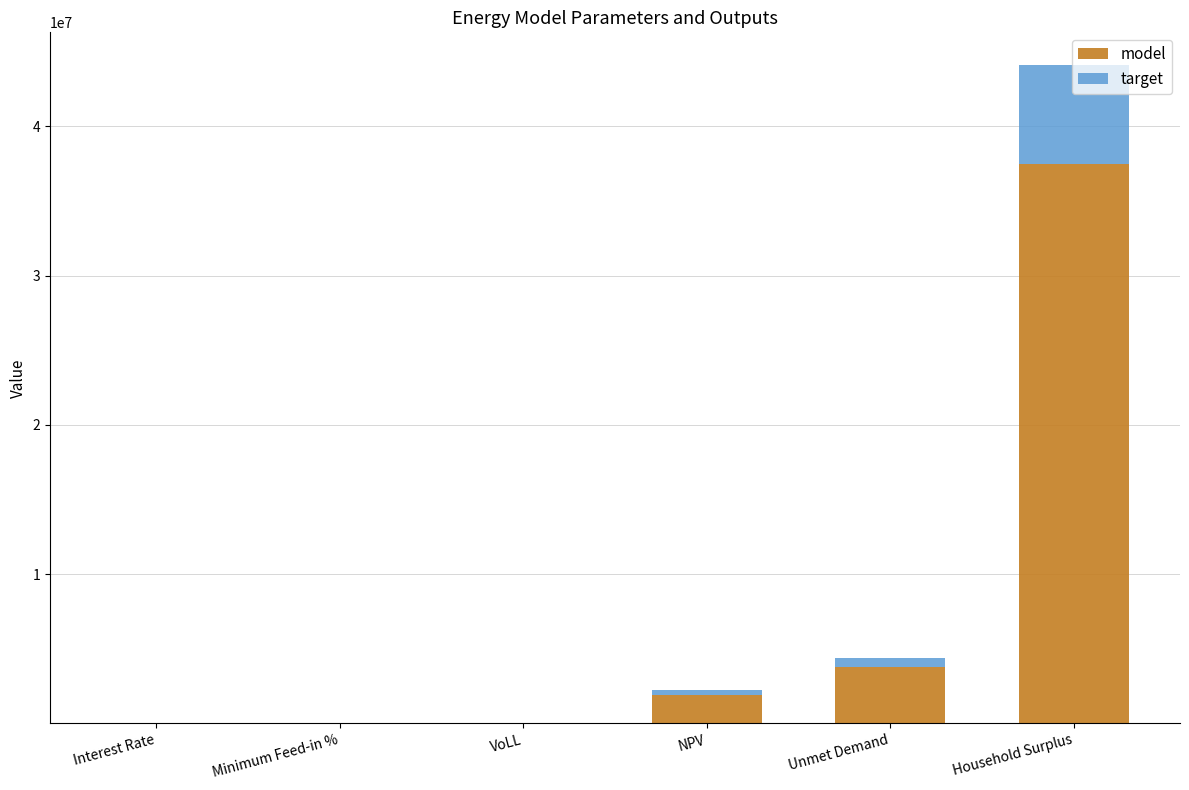

What is the maximum value for model?

37487187.6